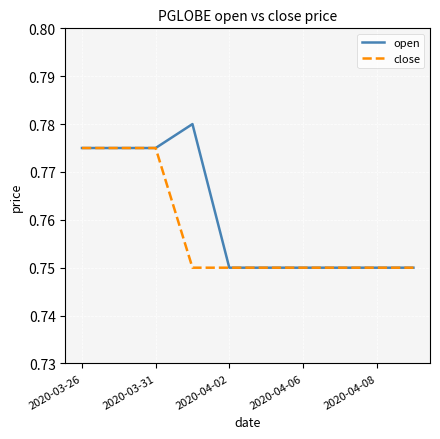

List the series in order of their peak value, lowest first.

close, open